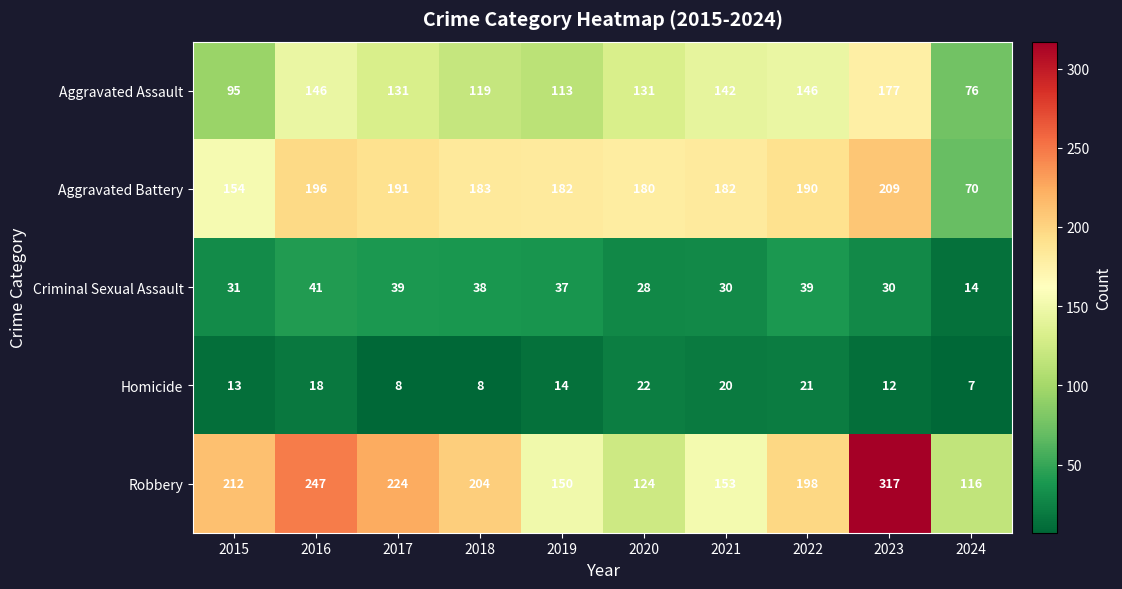

Which label corresponds to the largest value in the chart?

2023